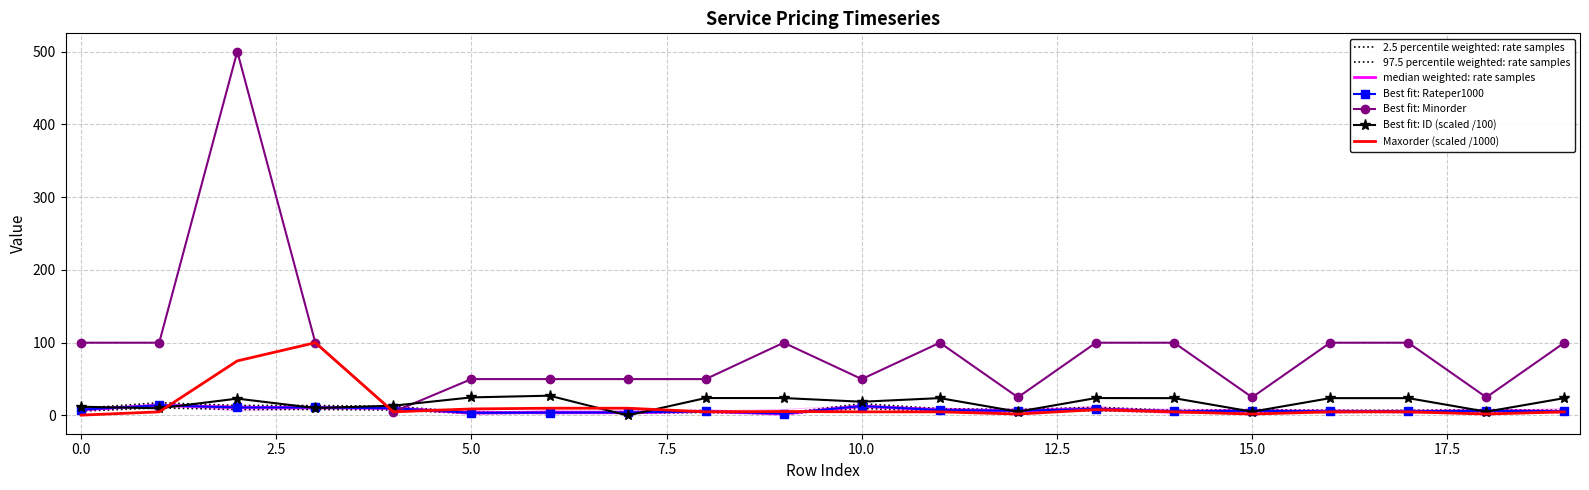

At 4, list the series in order from largest to smallest.

ID, Rateper1000, Minorder, Maxorder_scaled